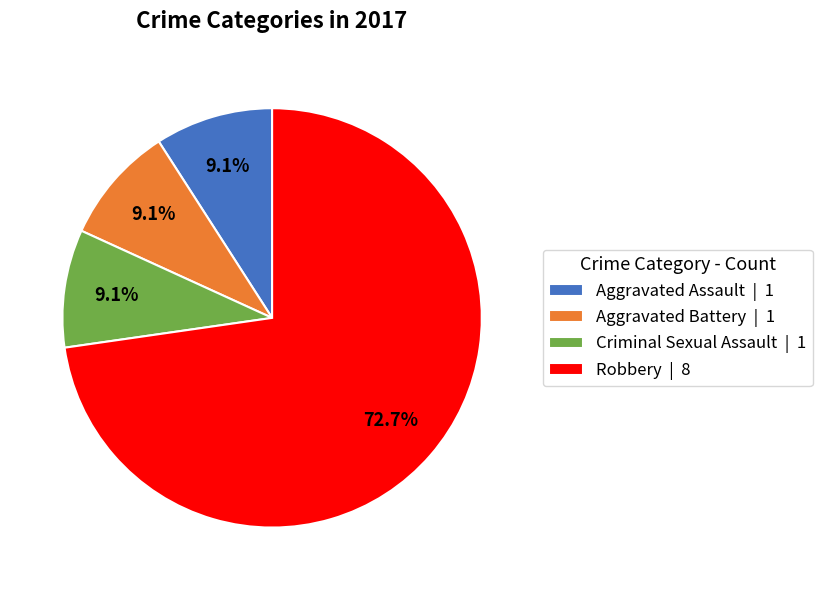

To the nearest percent, what is the combined percentage of Aggravated Assault and Robbery?

82%